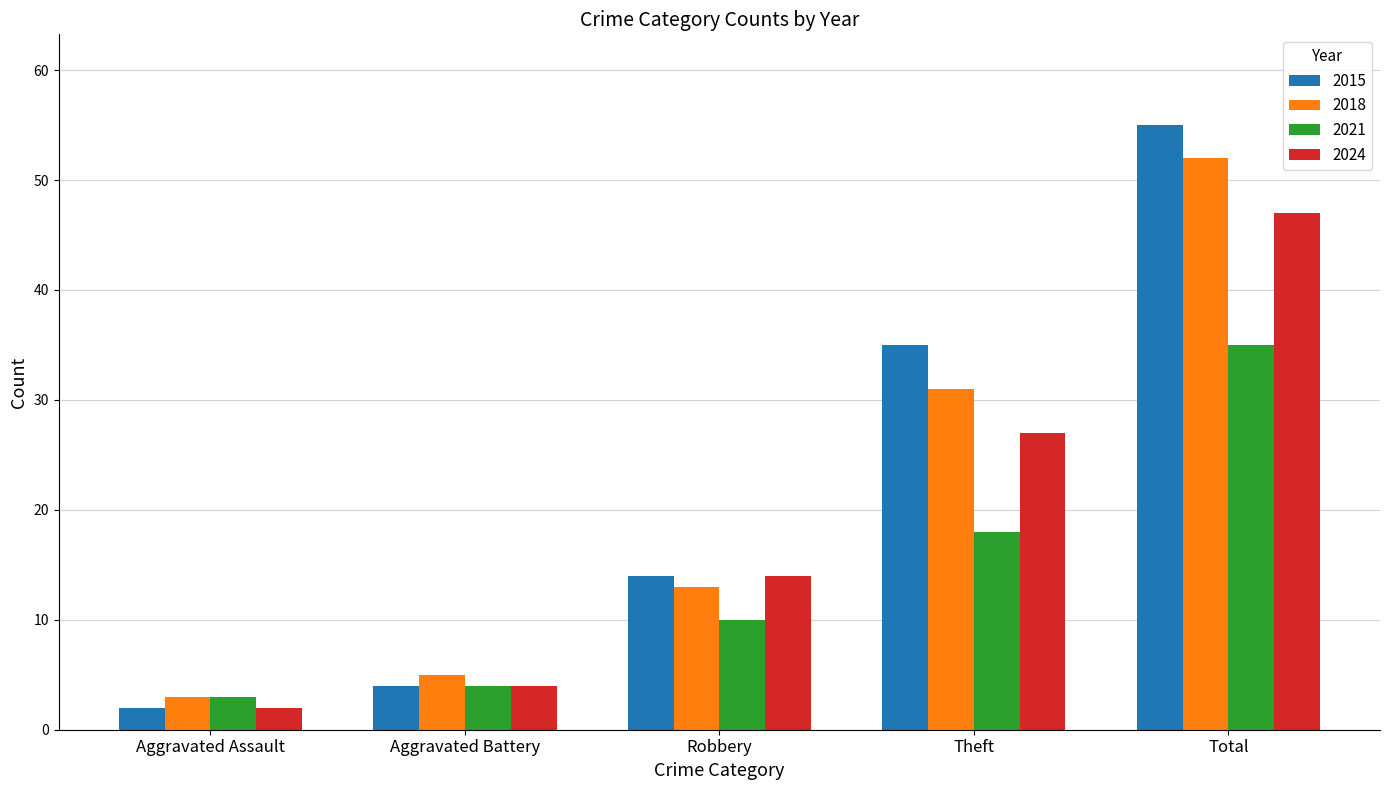

What is the total value across all series at Aggravated Assault?

10